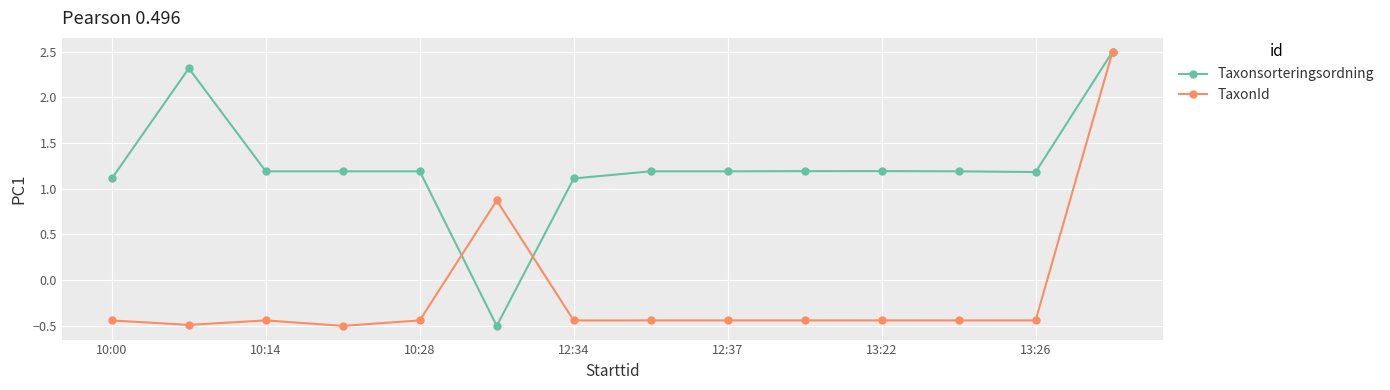

Which series has the largest total across all categories?

Taxonsorteringsordning